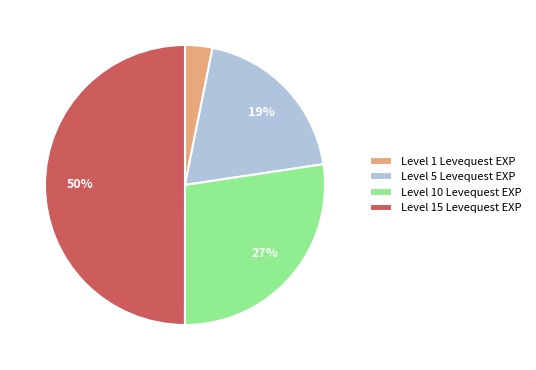

To the nearest percent, what percentage of the pie is Level 5 Levequest EXP?

19%